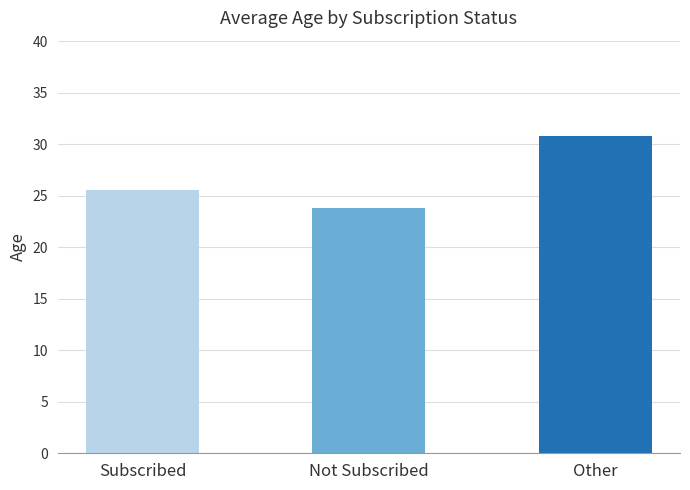

What is the value of the 1st bar from the left?

25.6